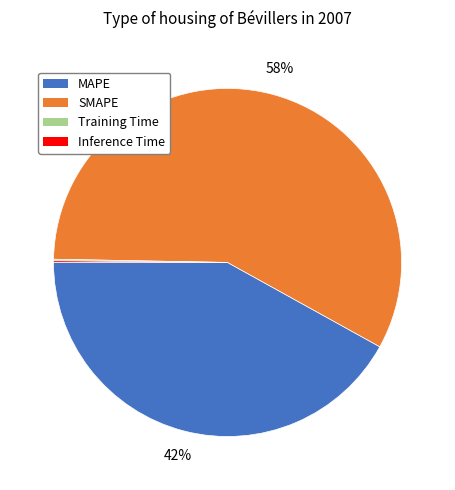

To the nearest percent, what is the average slice percentage?

25%